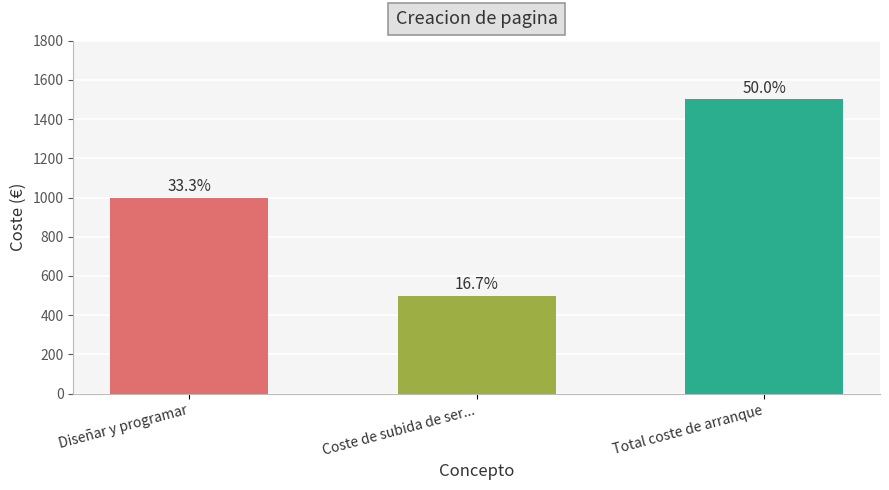

What is the label of the 3rd bar from the left?

Total coste de arranque